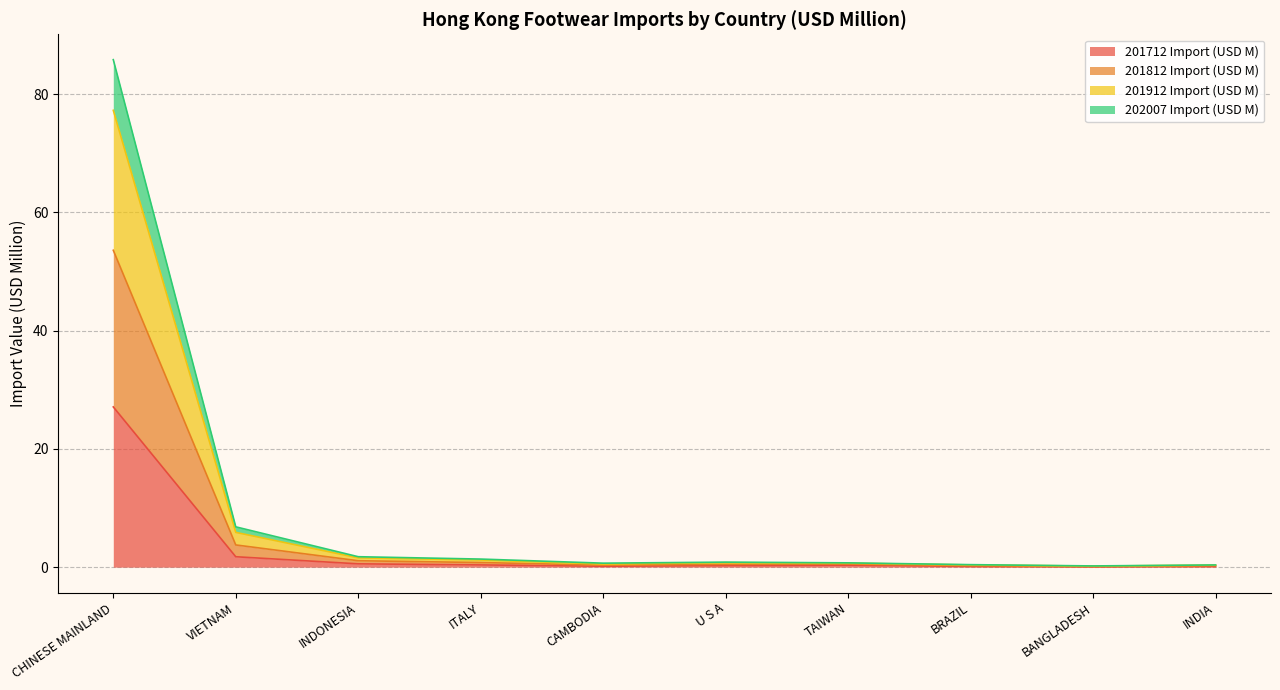

At which category is the sum across all series the highest?

CHINESE MAINLAND